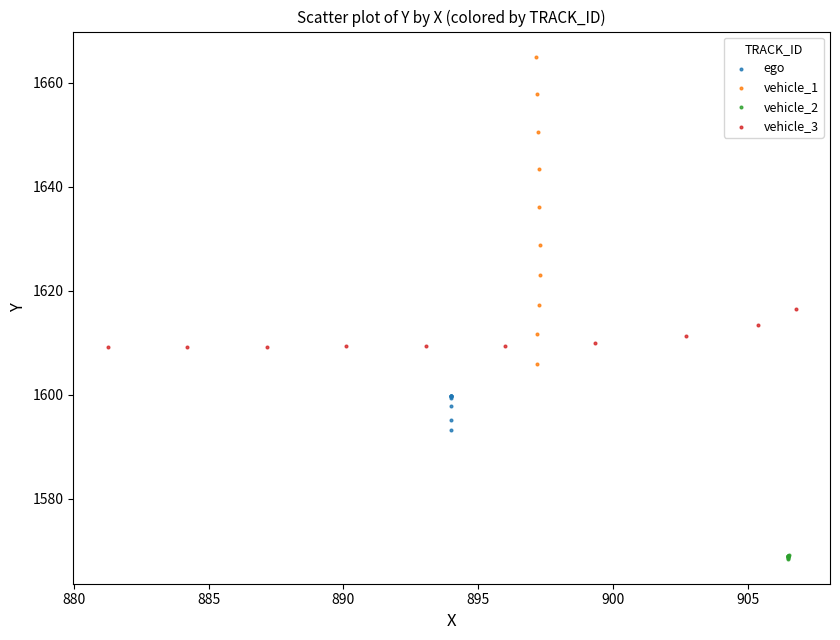

Which series contains the lowest Y value?

vehicle_2